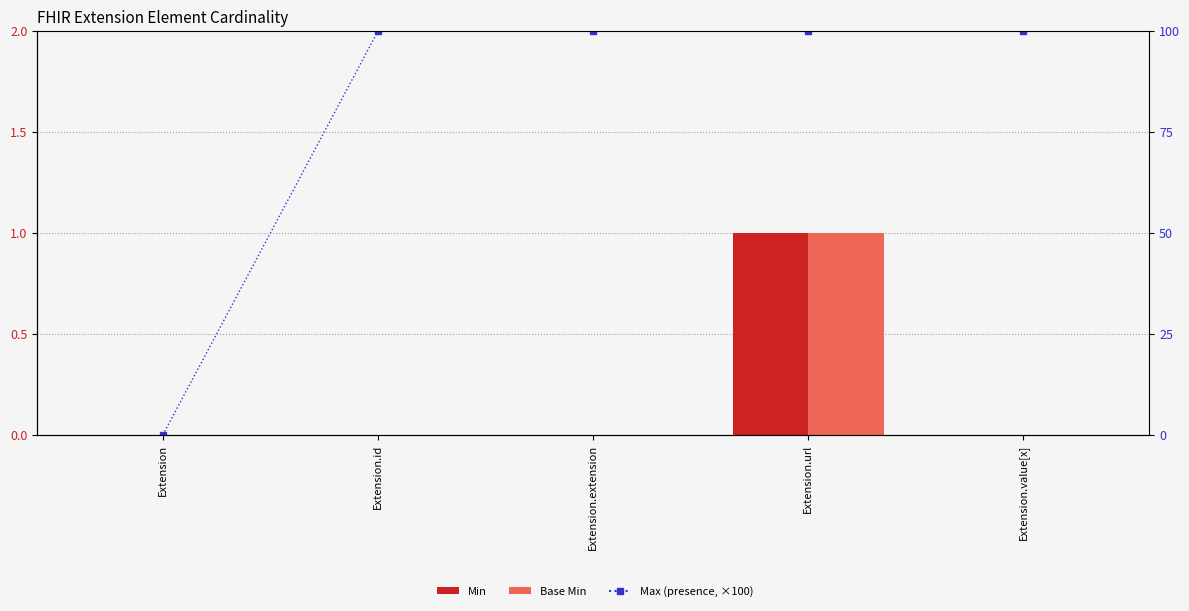

Rank the categories by Max (presence) value from lowest to highest.

Extension, Extension.id, Extension.extension, Extension.url, Extension.value[x]